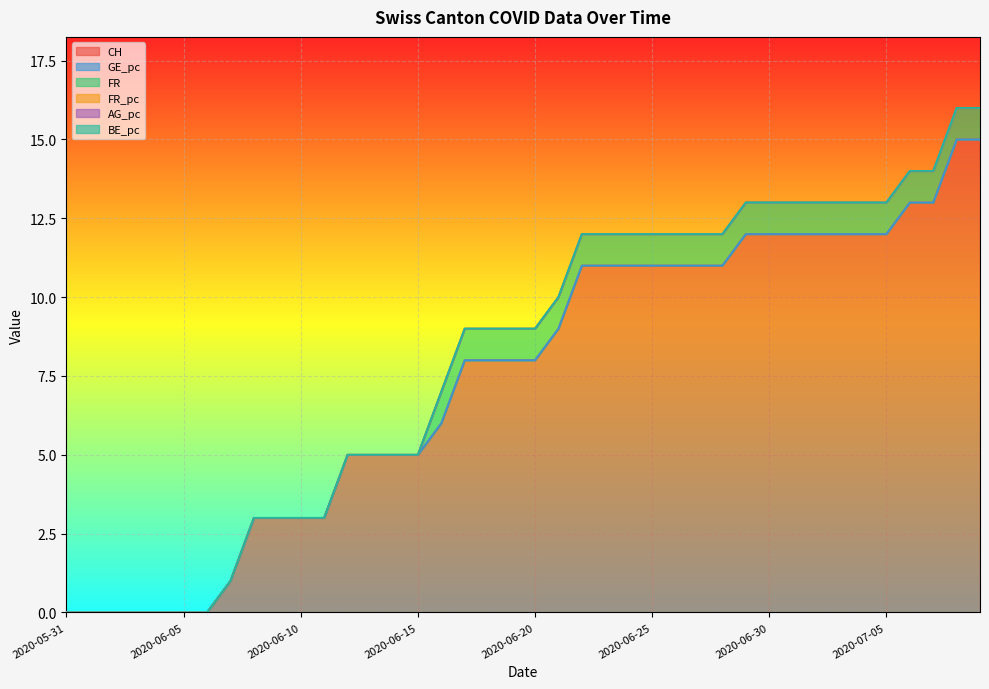

Between 2020-06-23 and 2020-07-03, which is larger?

2020-07-03